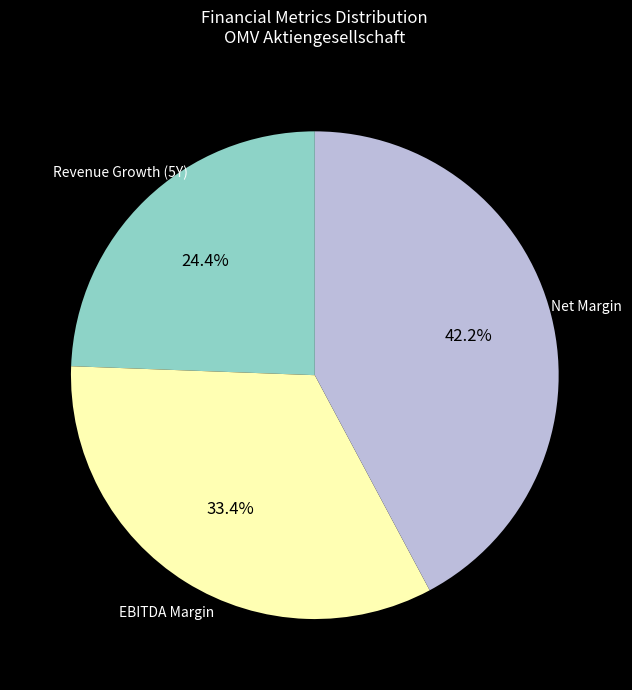

How many slices are in this pie chart?

3